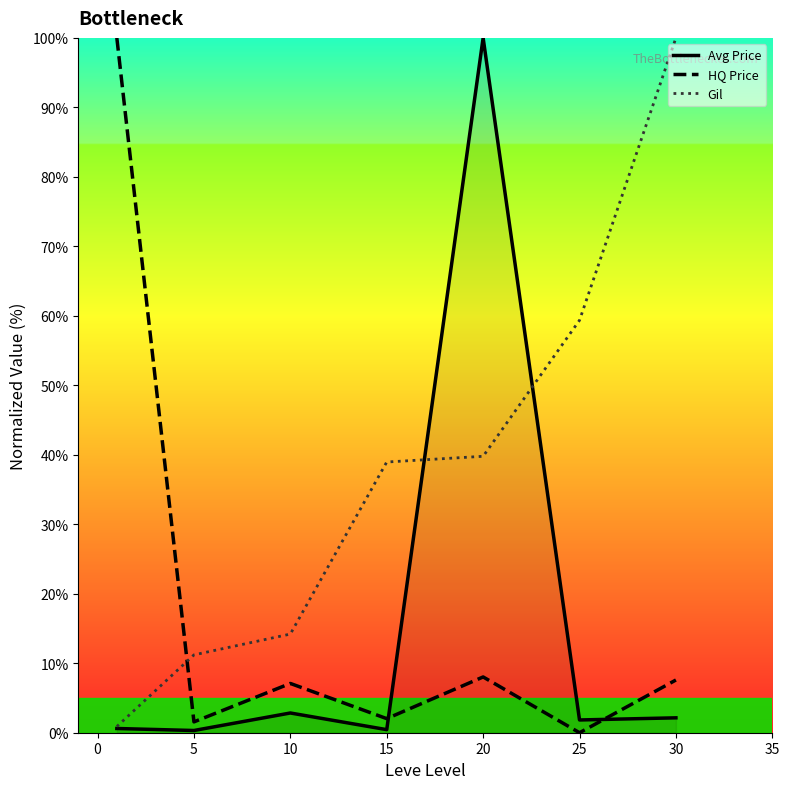

True or false: Gil and HQ Price cross at least once.

True